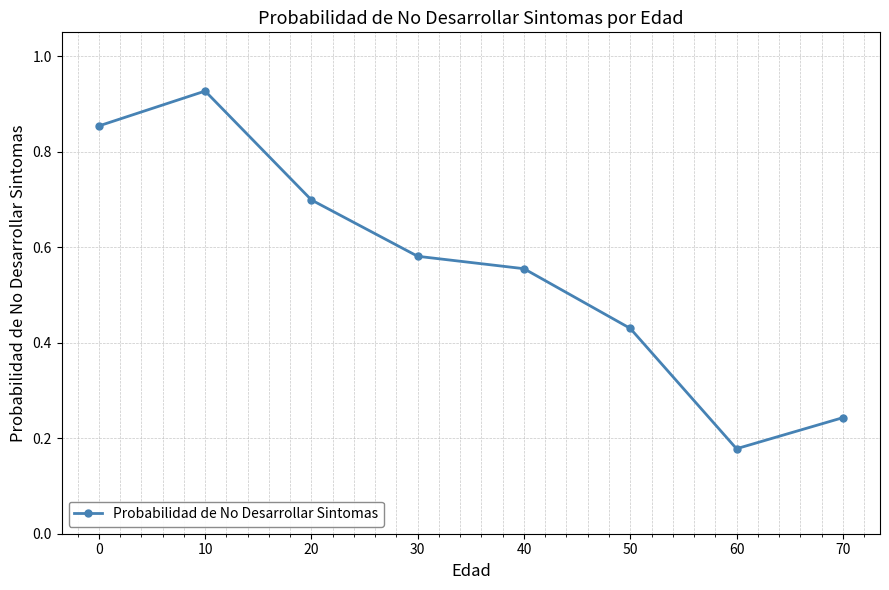

Where is the data nearest to the value 0?

60